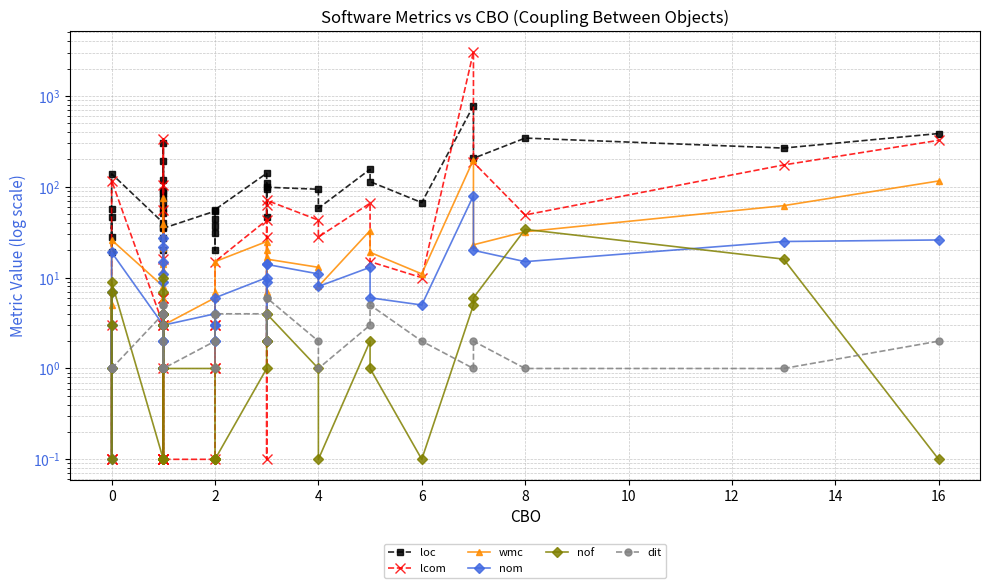

In wmc, how many points are lower than both neighbors (excluding endpoints)?

14